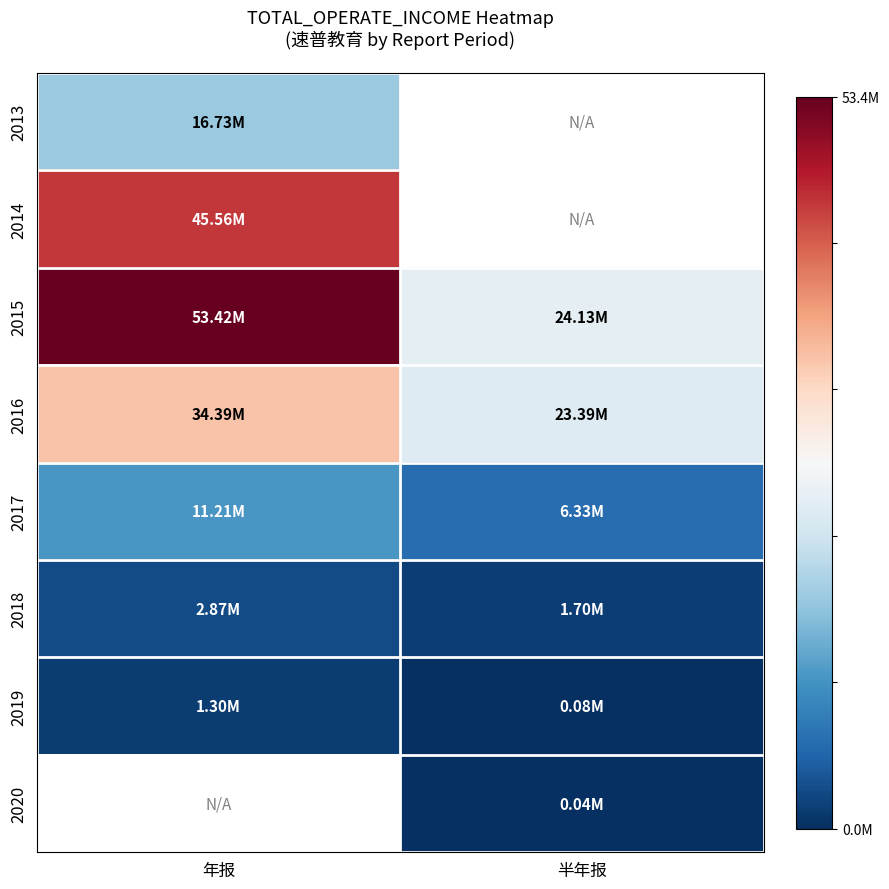

Which series has the widest spread of values?

2015